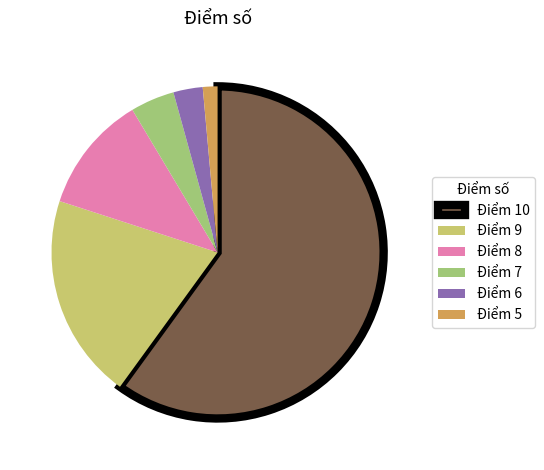

The Điểm 8 slice represents 1% of the pie. True or false?

False